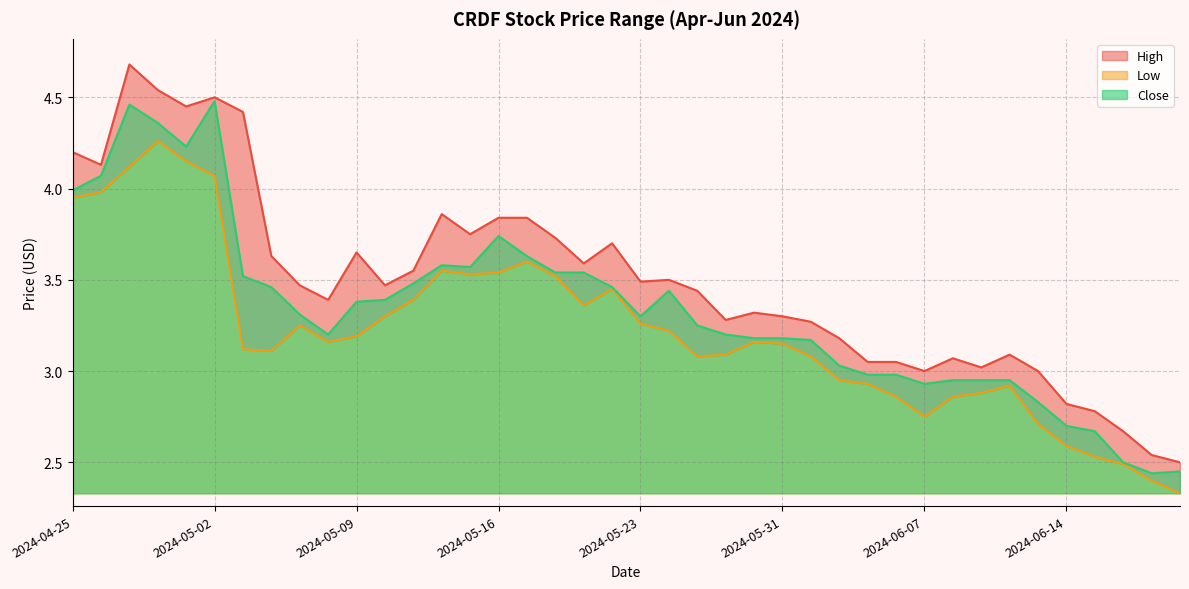

What is the difference between the Low values at 2024-04-25 and 2024-06-14?

1.4